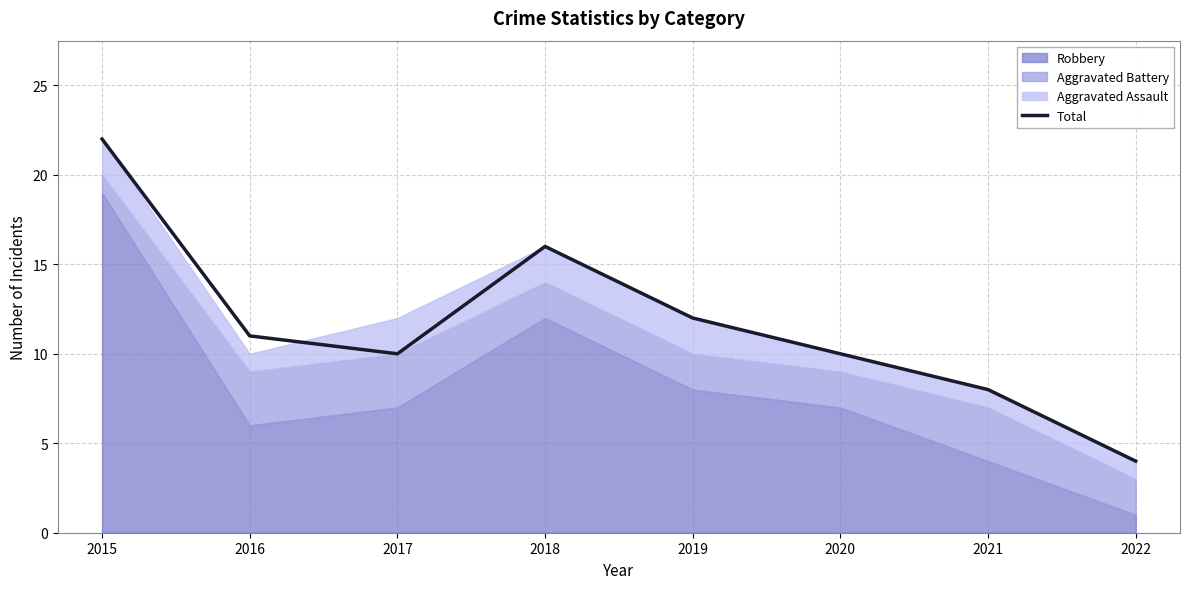

Reading left to right, extract all data points from this chart.

22	11	10	16	12	10	8	4